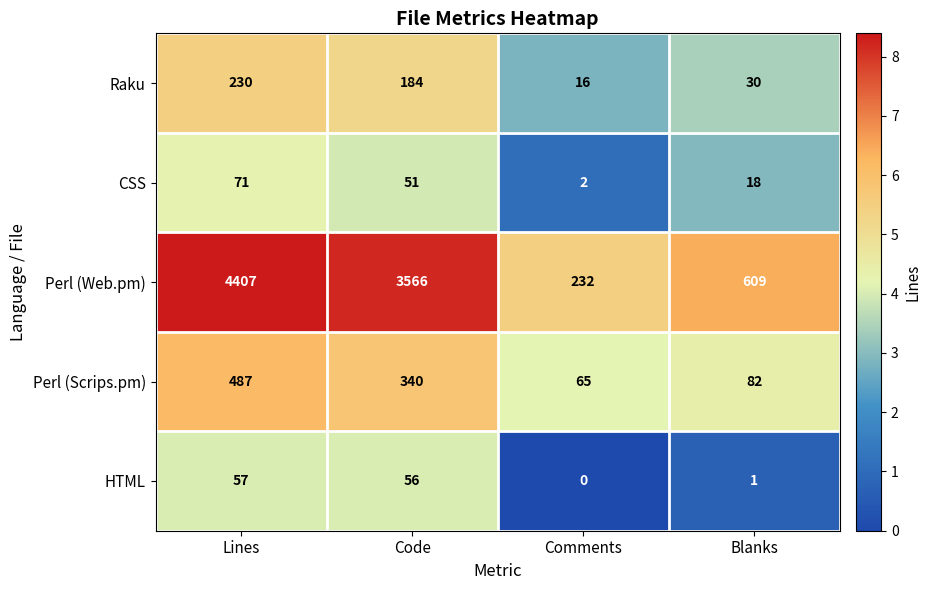

What is the total value across all series at Blanks?

740